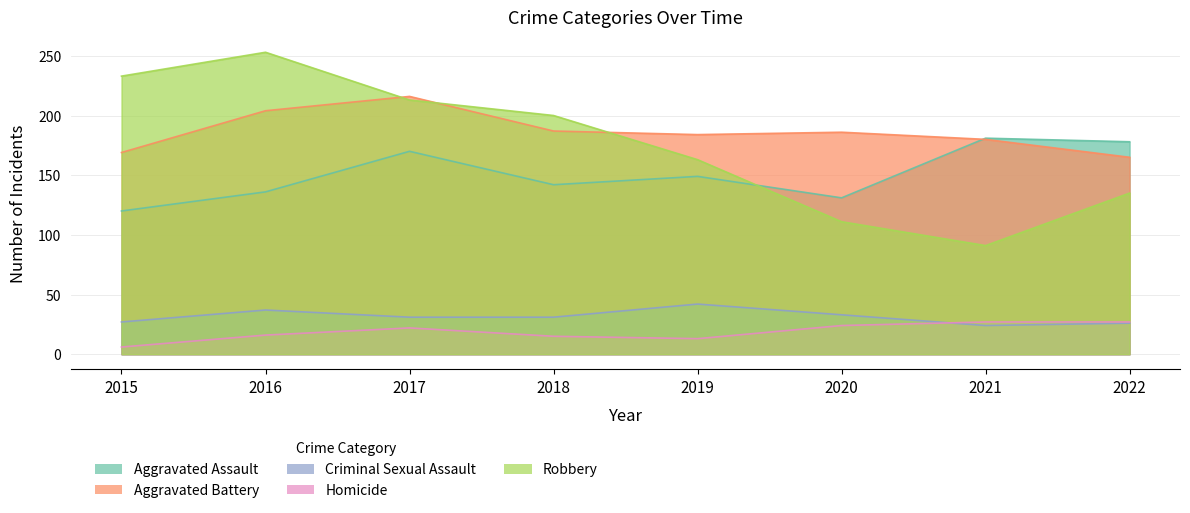

What is the difference between the Robbery values at 2015 and 2017?

20